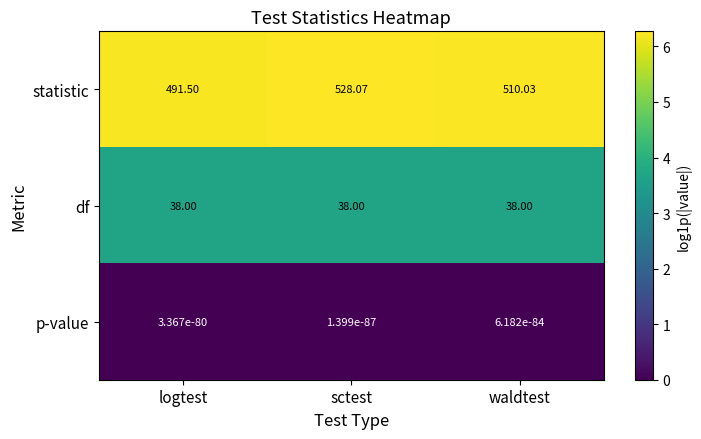

At waldtest, list the series in order from largest to smallest.

statistic, df, p-value